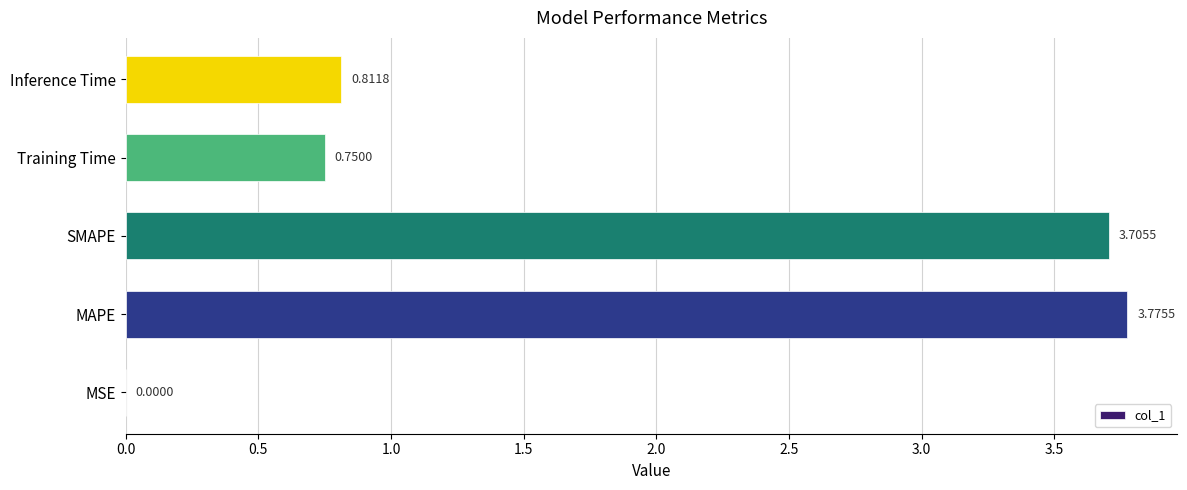

Are the bars horizontal?

Yes